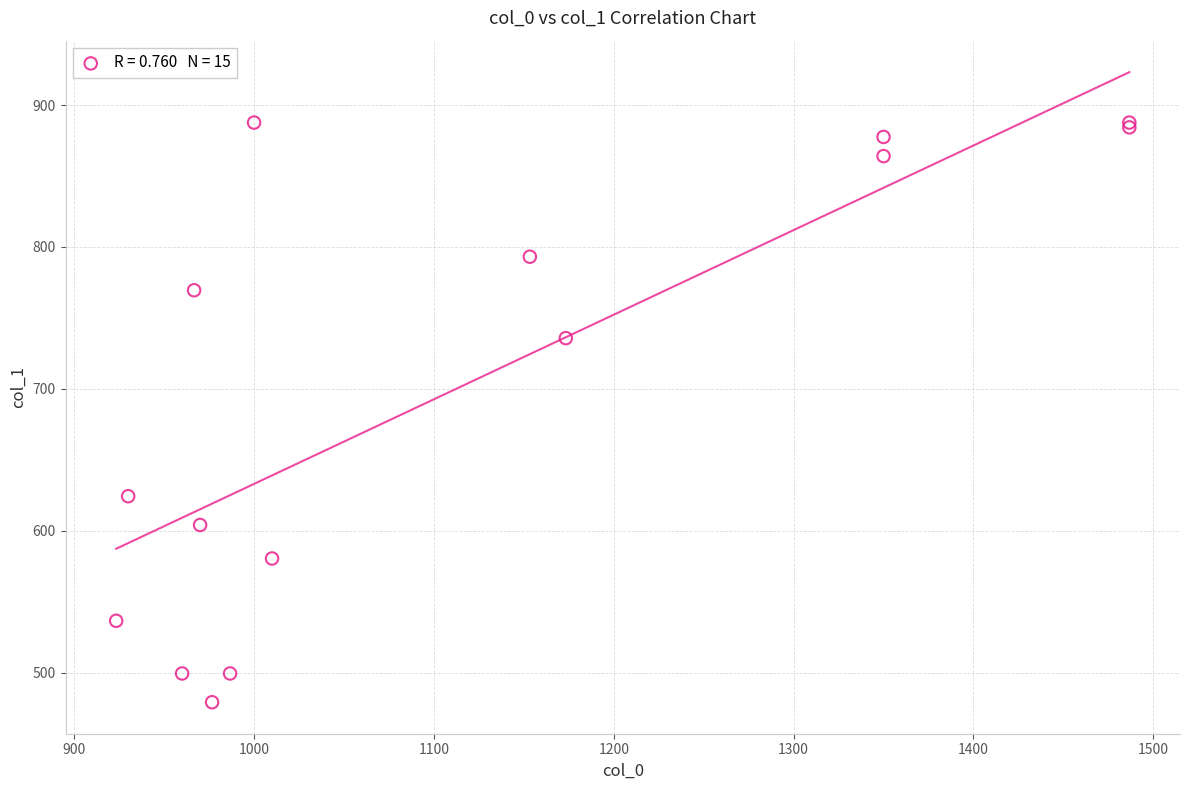

What Y value in the scatter plot is closest to 683?

735.8